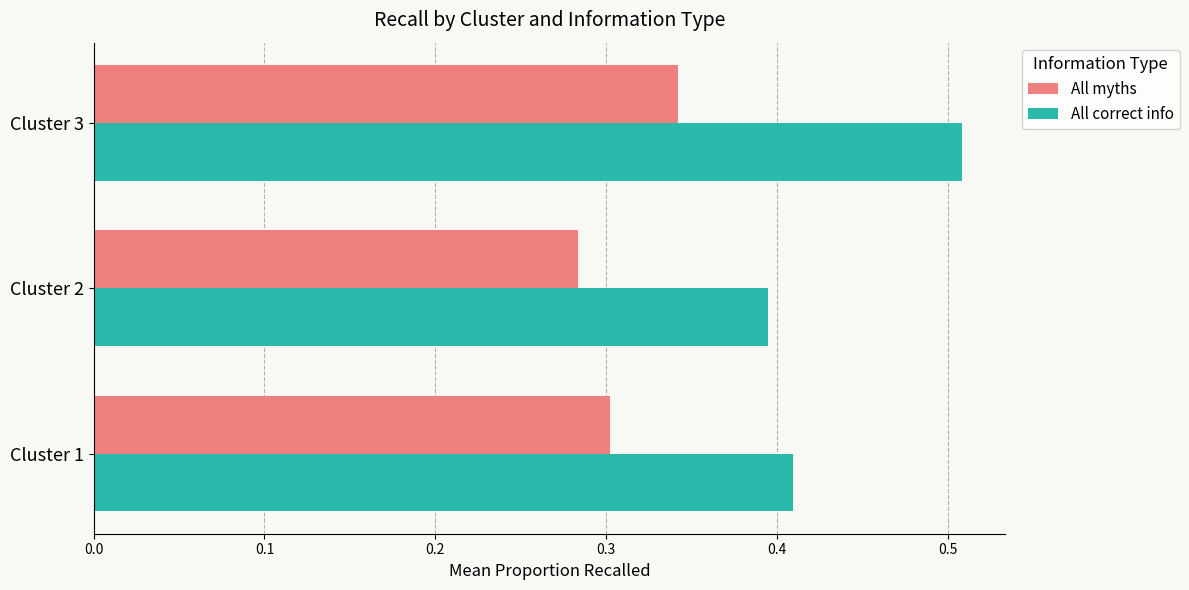

Is it true that All myths equals 0.3 at Cluster 3?

True